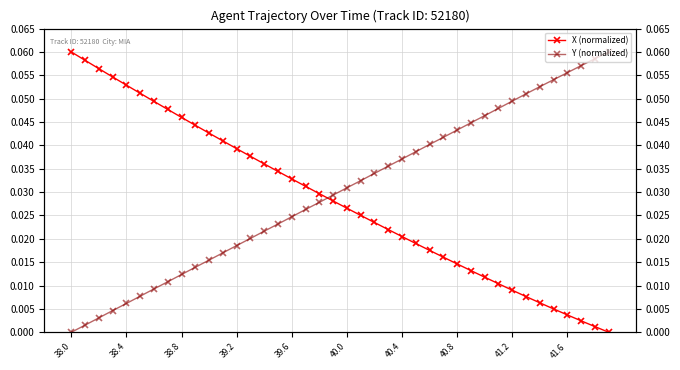

What position from the left is 40.8?

8